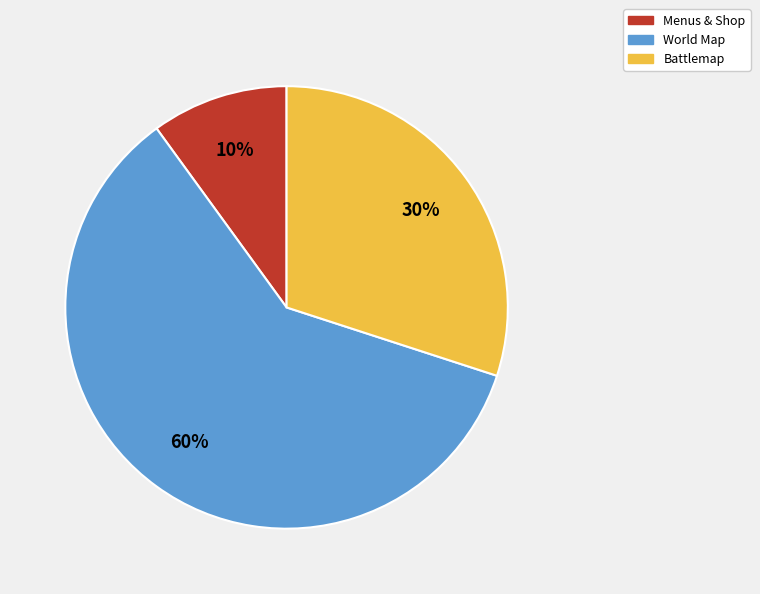

How many segments does this pie chart have?

3